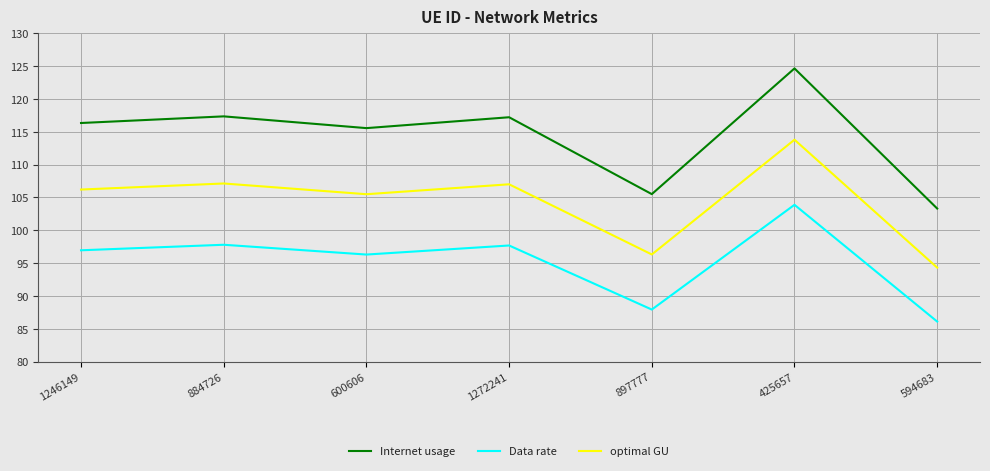

At which category is the sum across all series the highest?

425657